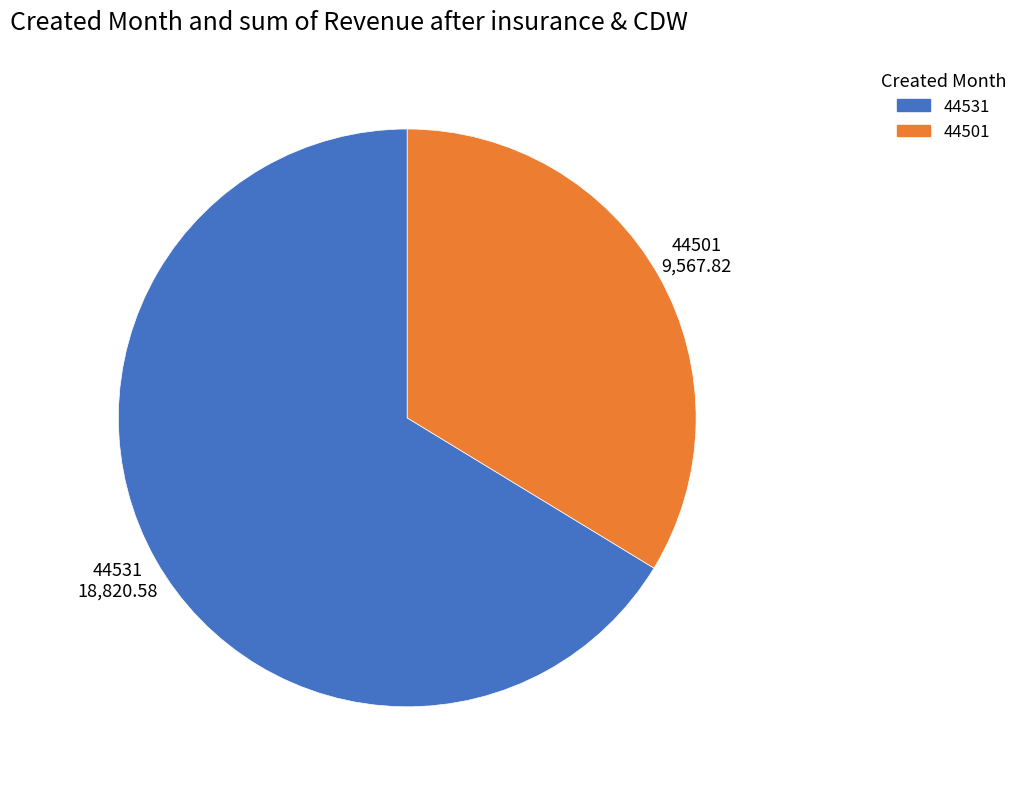

Between 44501 and 44531, which is larger?

44531